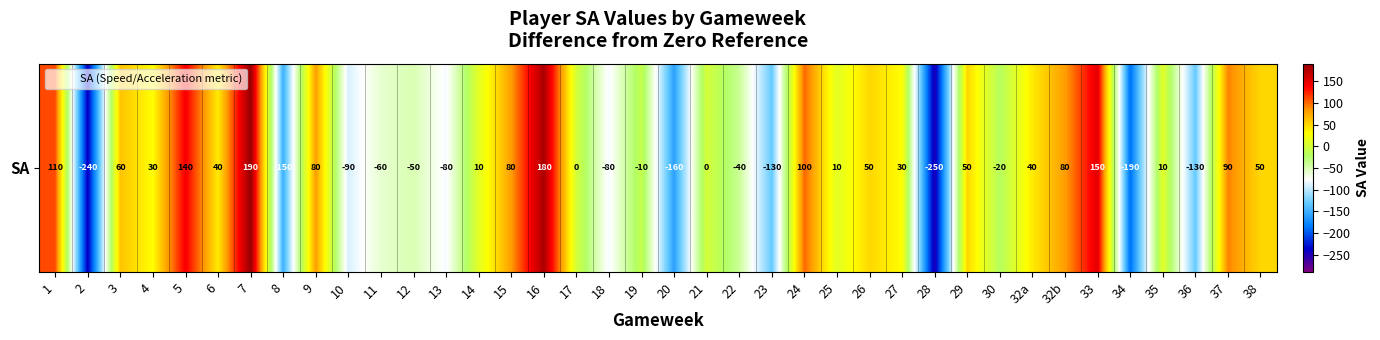

Rank the categories by value from highest to lowest.

7, 16, 33, 5, 1, 24, 37, 9, 15, 32b, 3, 26, 29, 38, 6, 32a, 4, 27, 14, 25, 35, 17, 21, 19, 30, 22, 12, 11, 13, 18, 10, 23, 36, 8, 20, 34, 2, 28